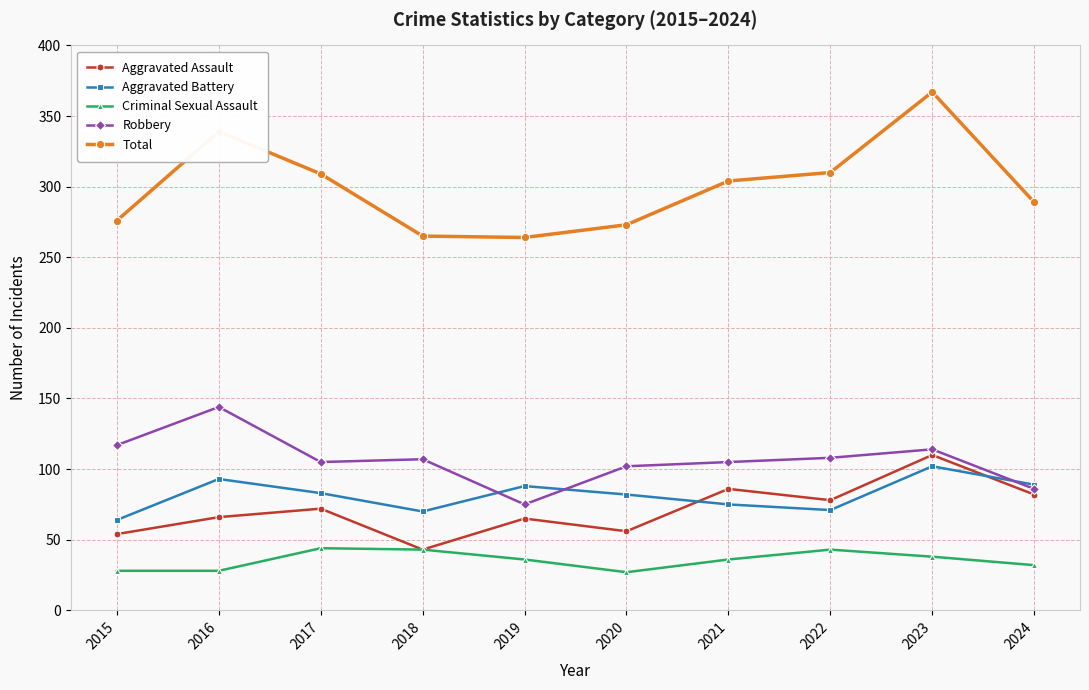

What are all the series names shown in the legend?

Aggravated Assault, Aggravated Battery, Criminal Sexual Assault, Robbery, Total